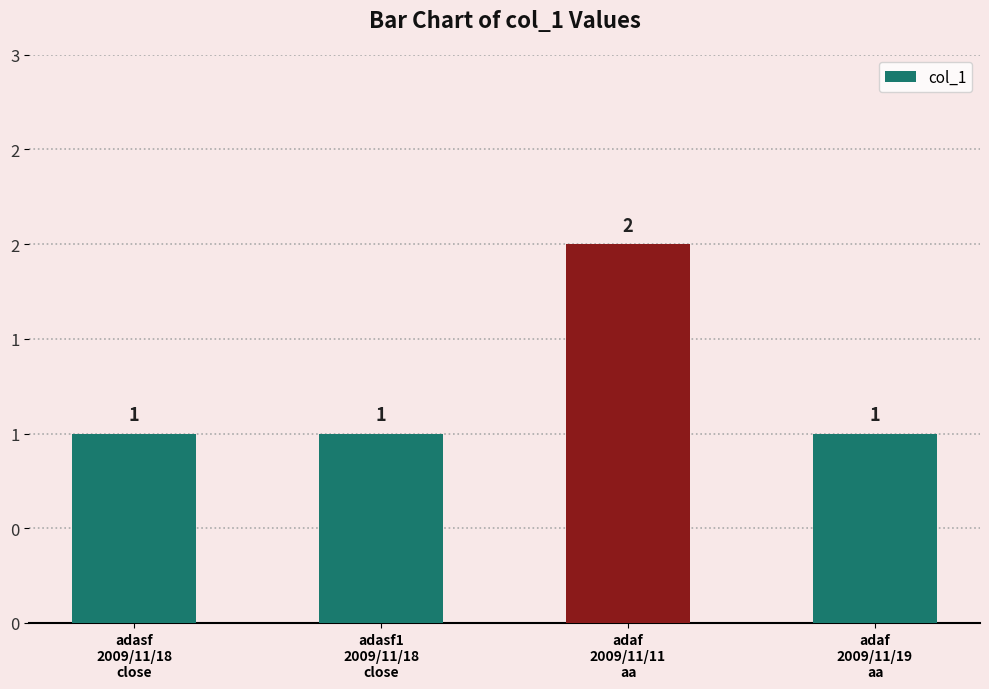

Are the bars horizontal?

No